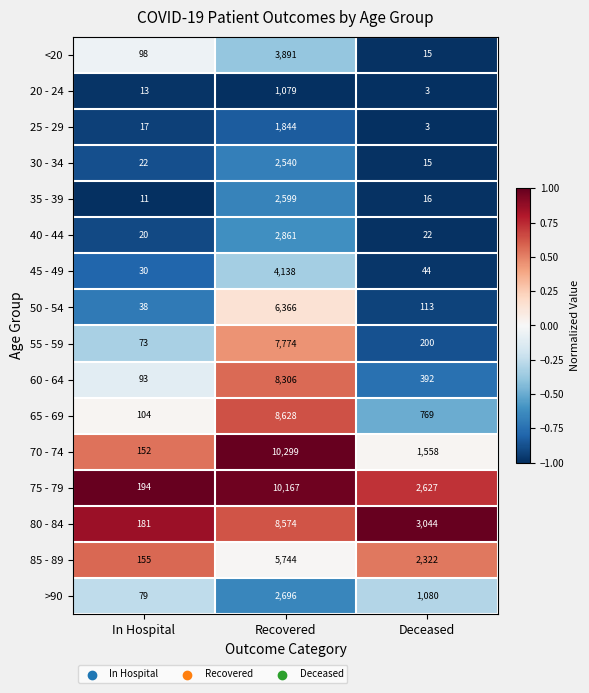

True or false: 70 - 74 has a value of 205 at In Hospital.

False